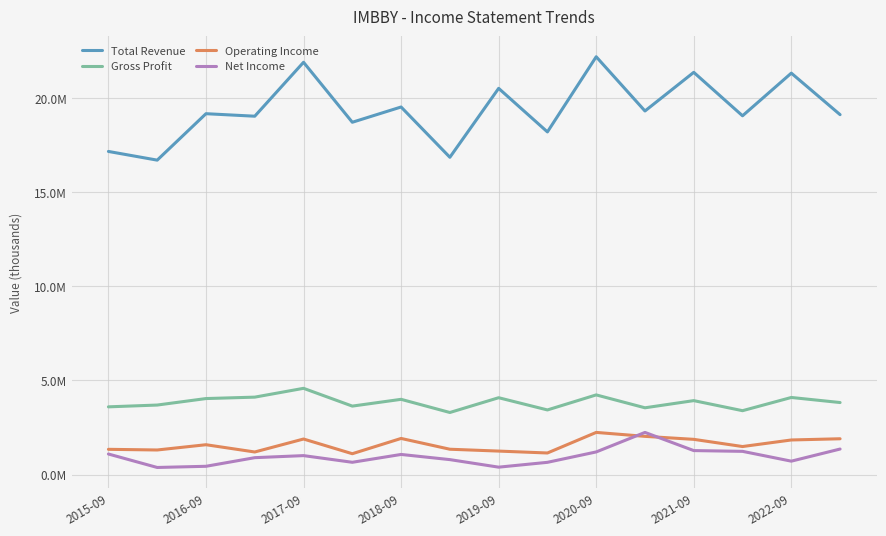

Where is Gross Profit nearest to the value 3940350?

2021-09